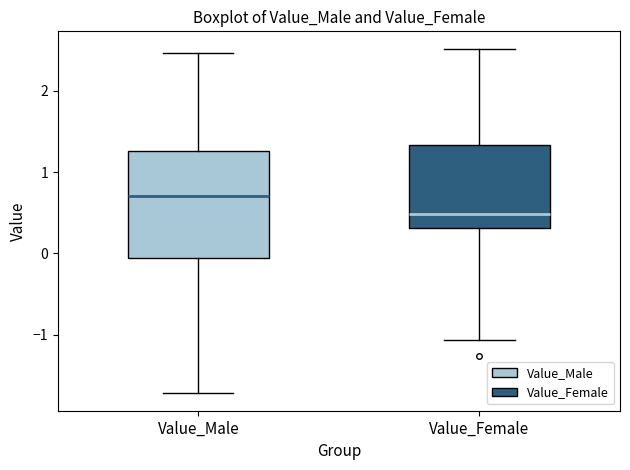

Reading left to right, transcribe this box plot: for each box, give where its median line is, the range the box spans, and where its two whiskers end, as read against the y-axis. The values are not printed on the chart, so give them approximately, as read against the axis.

Value_Male: median 0.7, box -0.1 to 1.3, whiskers -1.7 to 2.5
Value_Female: median 0.5, box 0.3 to 1.3, whiskers -1.1 to 2.5